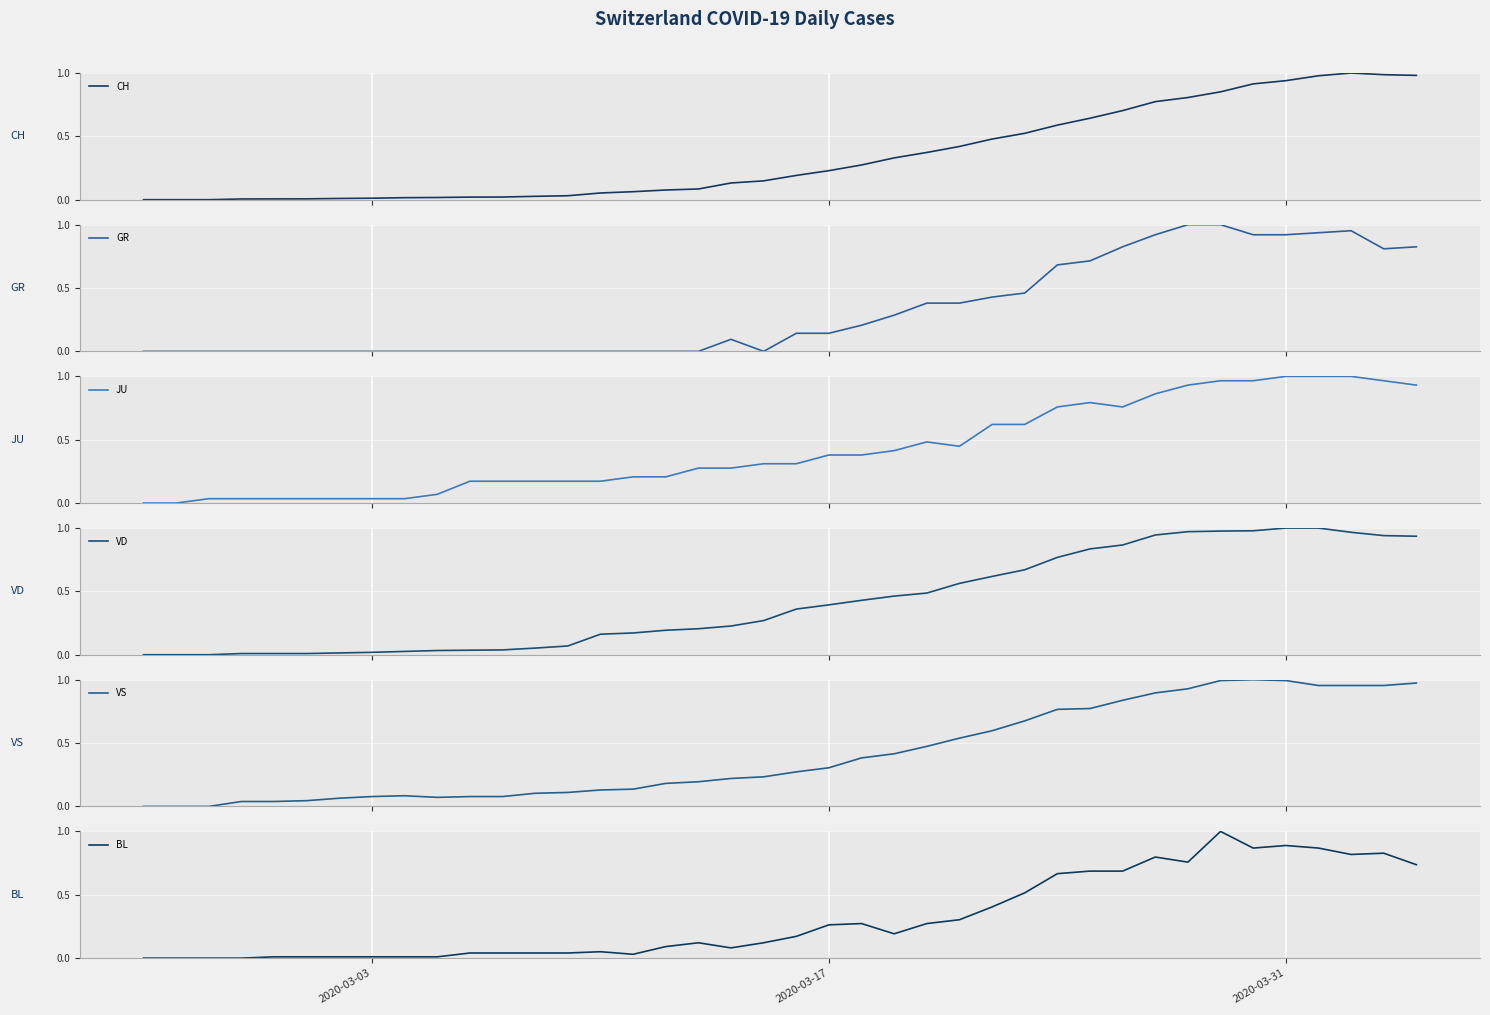

What is the highest value of the BL series?

1.0